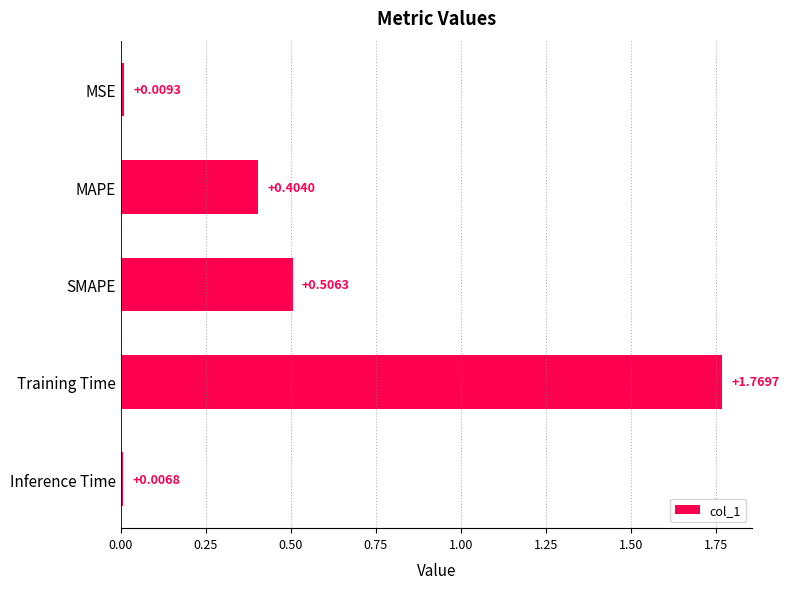

Rank the categories by value from highest to lowest.

Training Time, SMAPE, MAPE, MSE, Inference Time